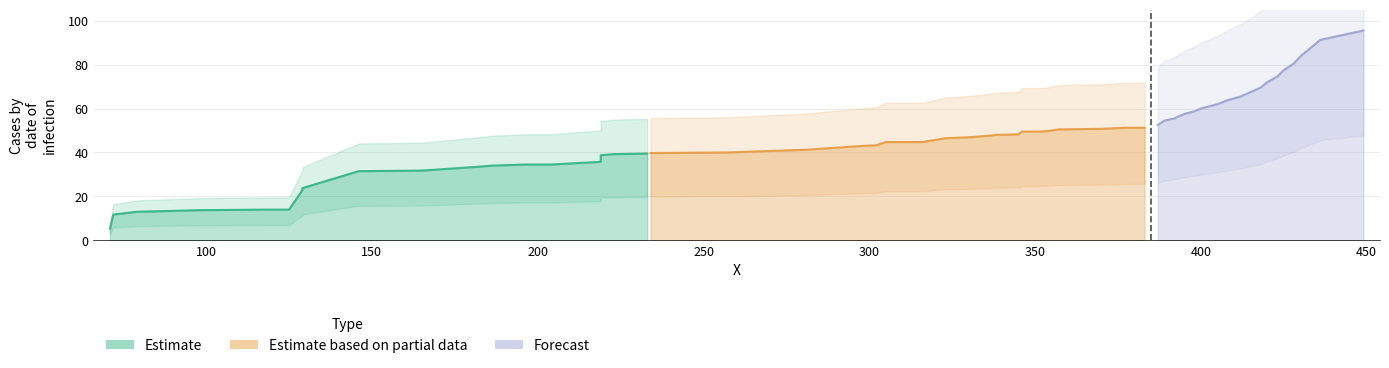

True or false: Estimate based on partial data and Forecast intersect in this chart.

False